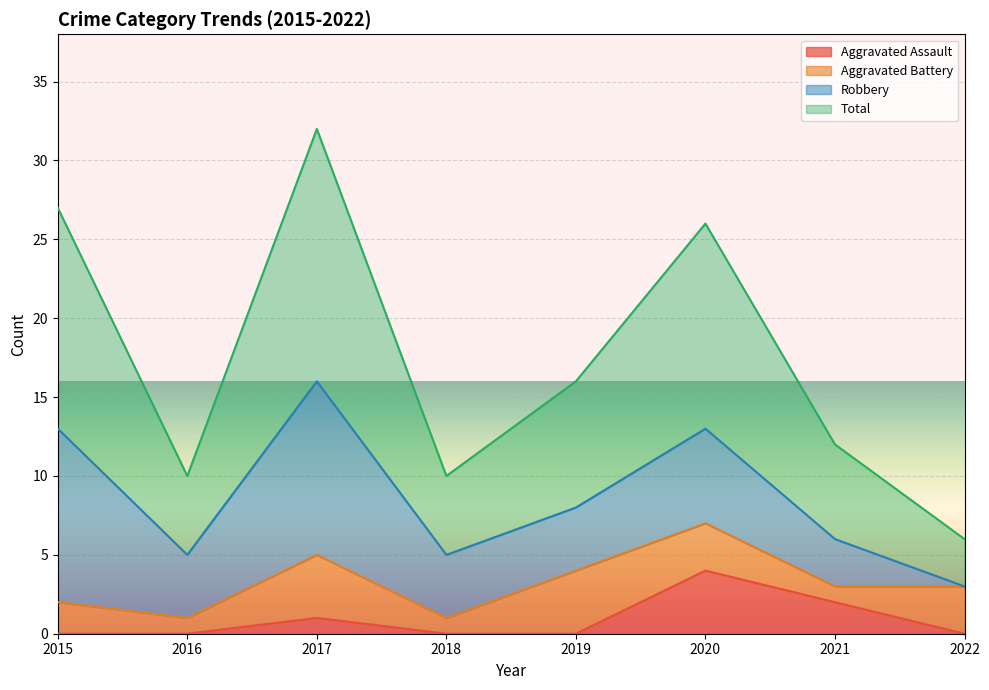

What is the difference between the second highest and second lowest values in the Total series?

17